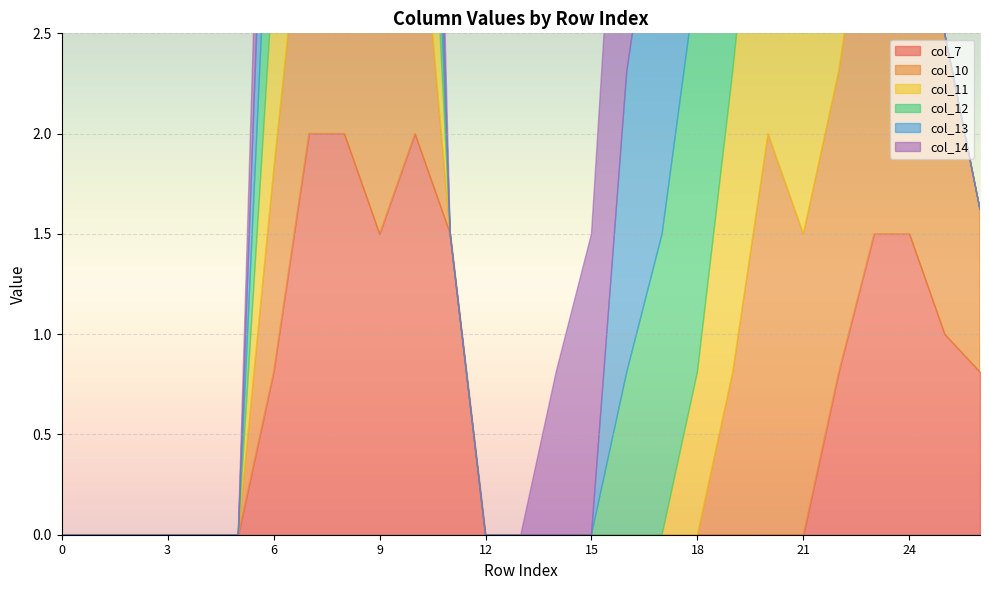

Where is col_13 nearest to the value 1?

6